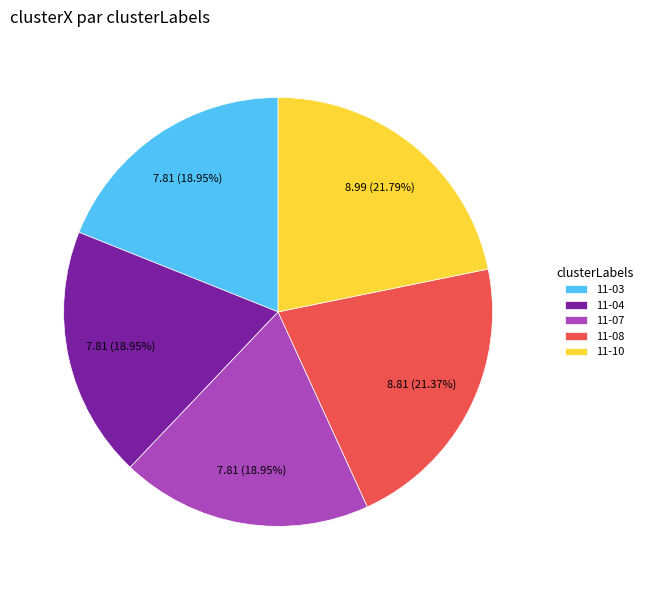

Between 11-07 and 11-10, which is larger?

11-10